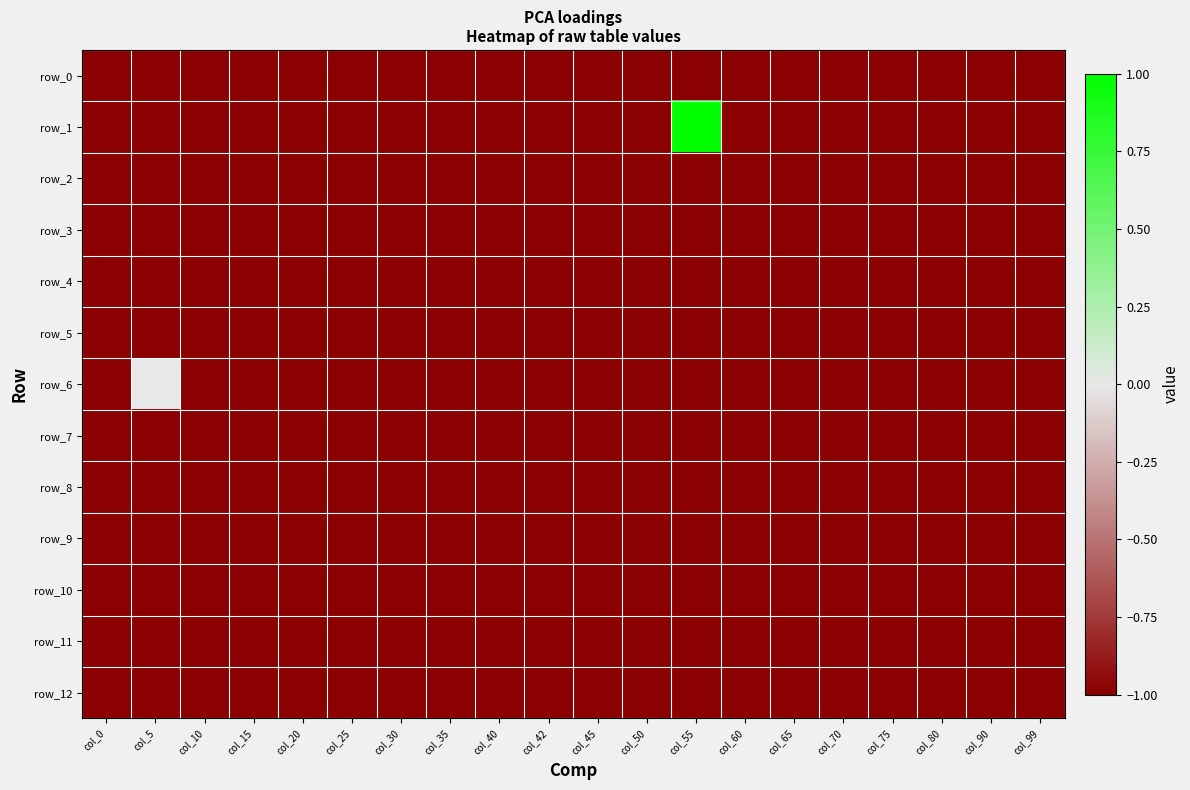

Rank the series by their maximum value, from highest to lowest.

row_1, row_6, row_0, row_2, row_3, row_4, row_5, row_7, row_8, row_9, row_10, row_11, row_12